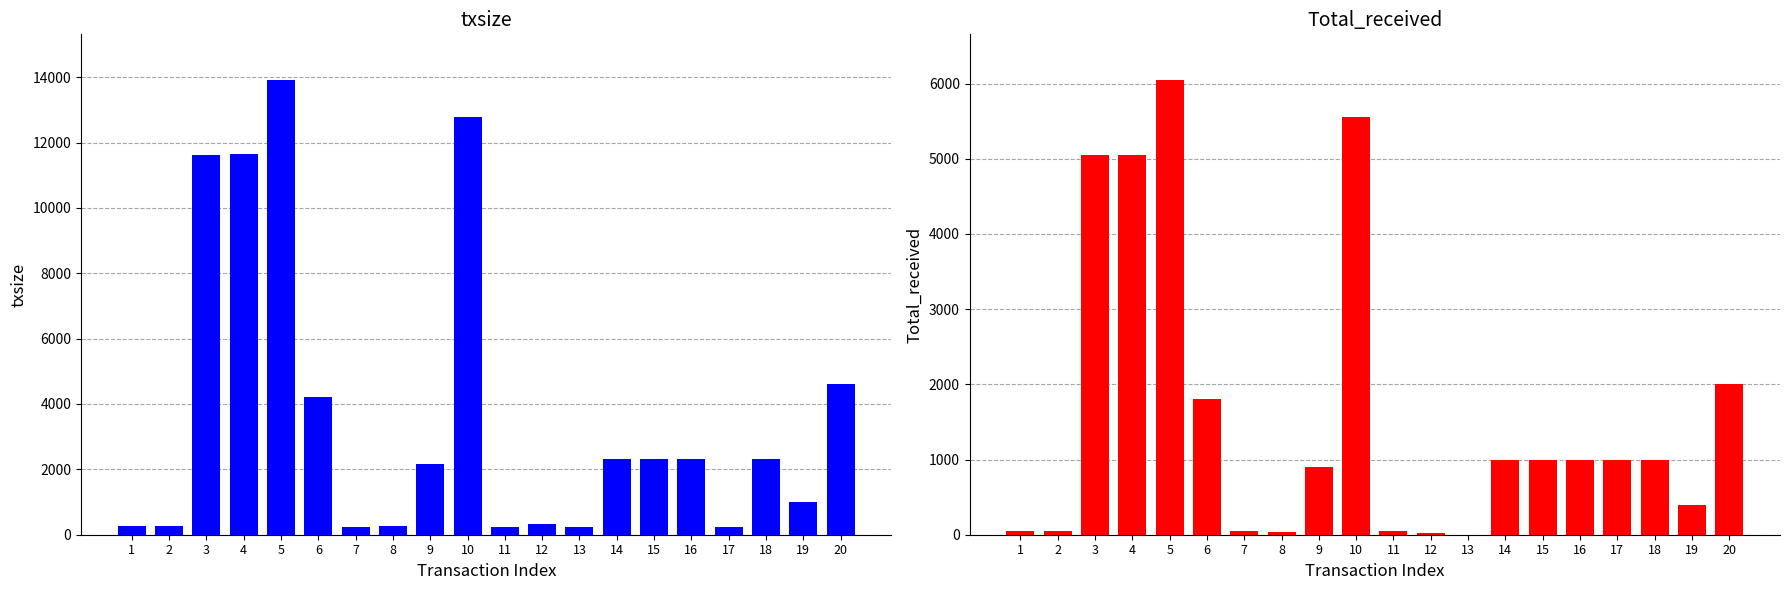

List the labels in order of Total_received value, largest first.

5, 10, 4, 3, 20, 6, 14, 15, 16, 17, 18, 9, 19, 2, 7, 1, 11, 8, 12, 13